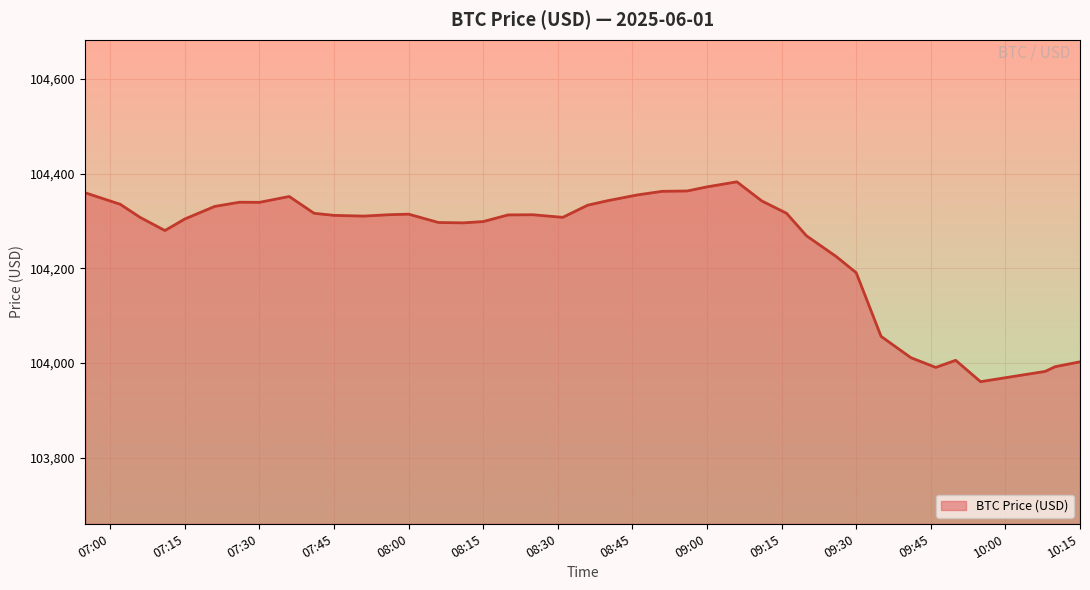

What is the maximum value shown in the chart?

104382.8